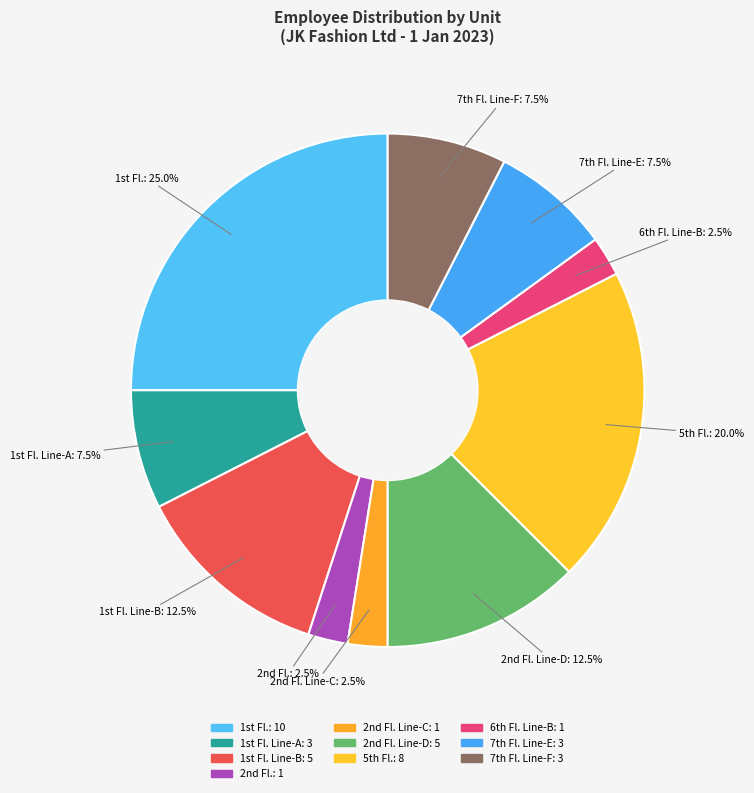

Is there a majority slice in this chart?

No